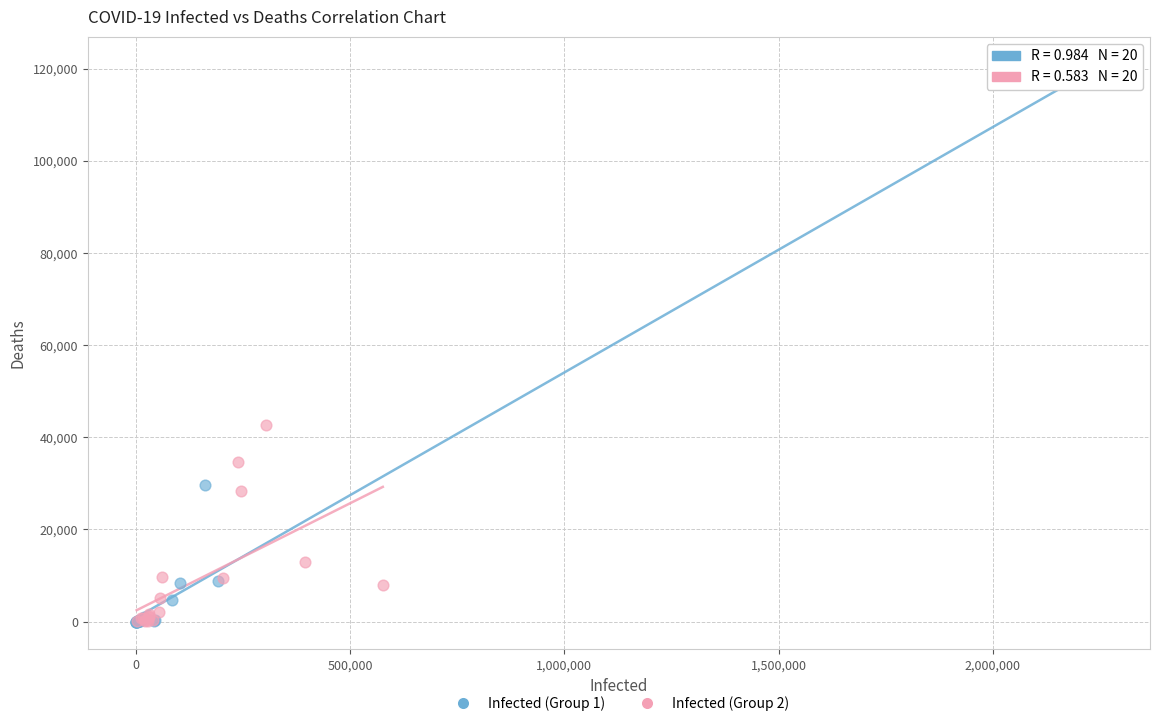

Which series has the widest spread of Y values?

Infected (Group 1)